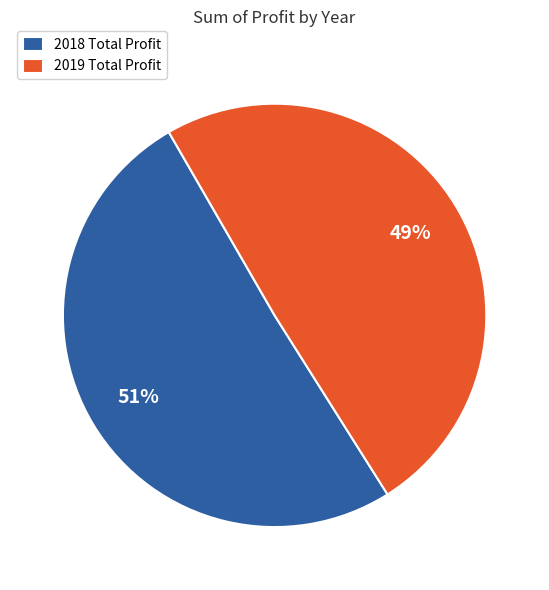

Is it true that 2018 is 51% of the pie?

True